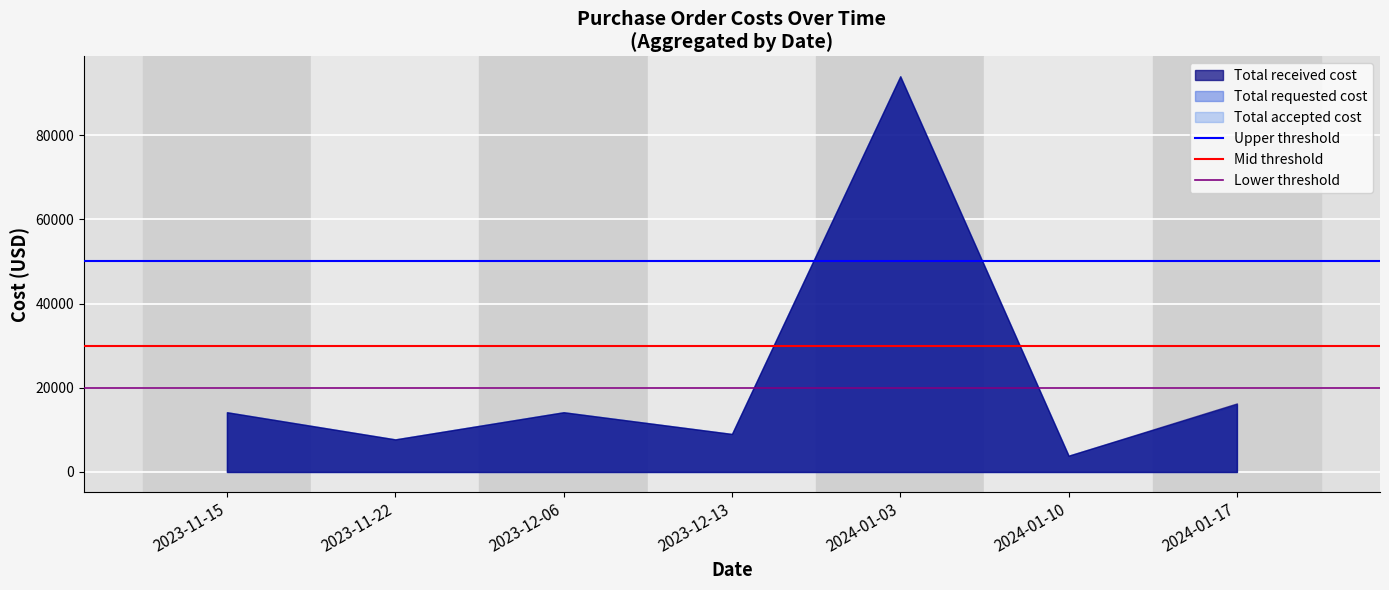

What is the spread (max minus min) of values at 2023-11-15?

30000